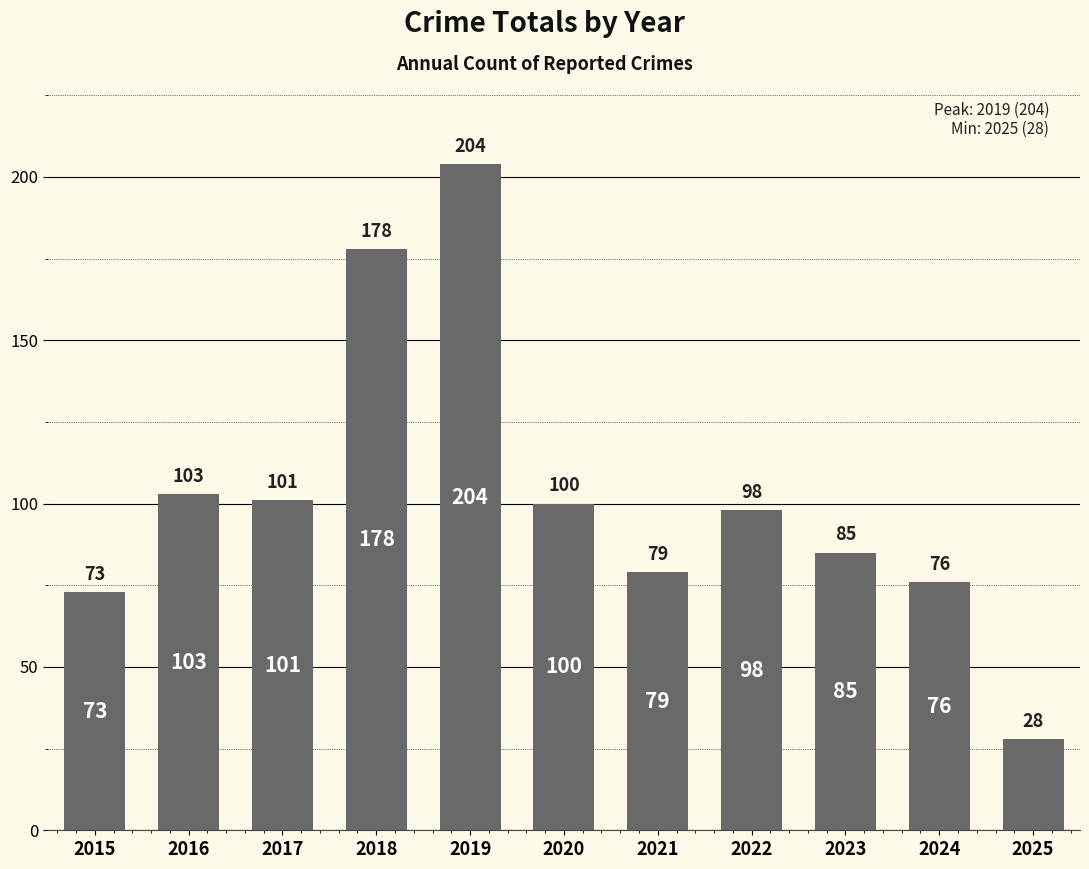

What is the ratio of the value at 2019 to the value at 2024?

2.7